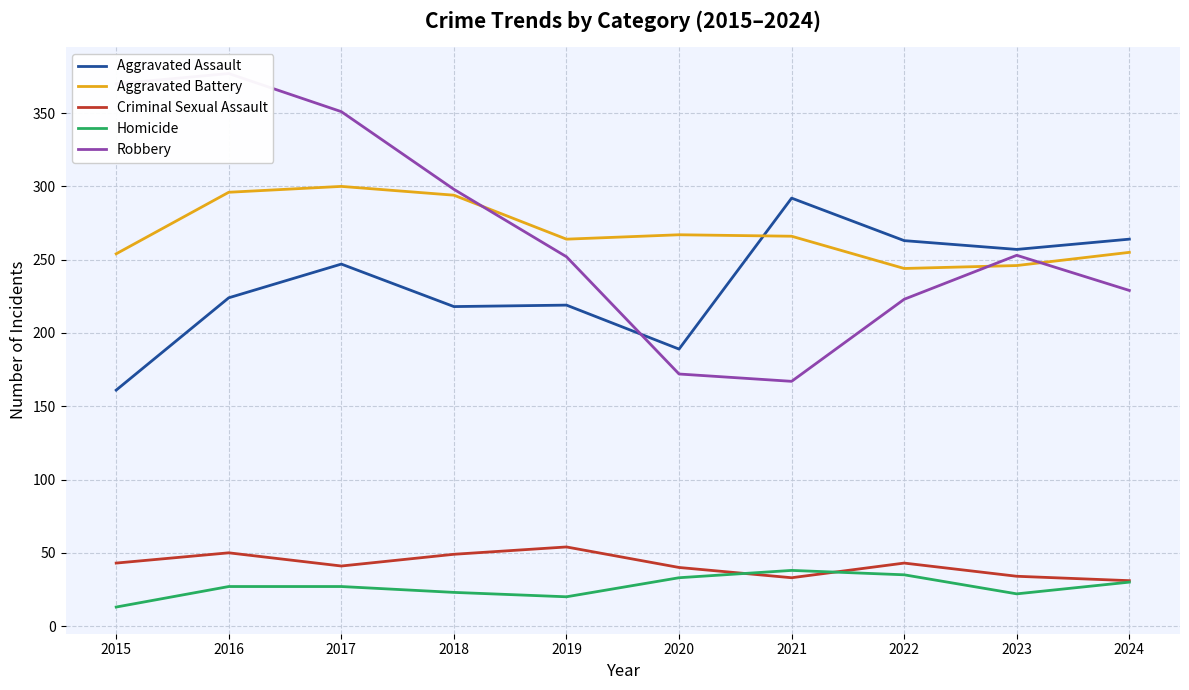

What is the lowest value of the Aggravated Assault series?

161